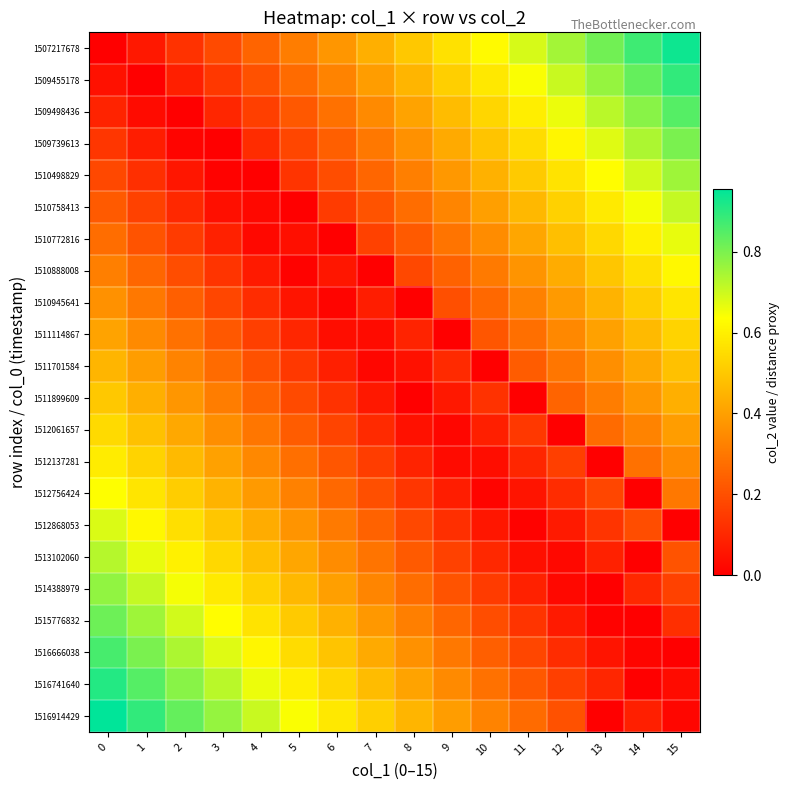

Reading left to right, list all the values displayed in this chart.

1507217678: 0=0.0	1=0.1	2=0.1	3=0.2	4=0.2	5=0.3	6=0.4	7=0.4	8=0.5	9=0.6	10=0.6	11=0.7	12=0.8	13=0.8	14=0.9	15=0.9
1509455178: 0=0.0	1=0.0	2=0.1	3=0.1	4=0.2	5=0.3	6=0.3	7=0.4	8=0.5	9=0.5	10=0.6	11=0.6	12=0.7	13=0.8	14=0.8	15=0.9
1509498436: 0=0.1	1=0.0	2=0.0	3=0.1	4=0.2	5=0.2	6=0.3	7=0.3	8=0.4	9=0.5	10=0.5	11=0.6	12=0.7	13=0.7	14=0.8	15=0.8
1509739613: 0=0.1	1=0.1	2=0.0	3=0.0	4=0.1	5=0.2	6=0.2	7=0.3	8=0.4	9=0.4	10=0.5	11=0.6	12=0.6	13=0.7	14=0.7	15=0.8
1510498829: 0=0.2	1=0.1	2=0.1	3=0.0	4=0.0	5=0.1	6=0.2	7=0.3	8=0.3	9=0.4	10=0.4	11=0.5	12=0.6	13=0.6	14=0.7	15=0.8
1510758413: 0=0.2	1=0.2	2=0.1	3=0.0	4=0.0	5=0.0	6=0.1	7=0.2	8=0.3	9=0.3	10=0.4	11=0.5	12=0.5	13=0.6	14=0.6	15=0.7
1510772816: 0=0.3	1=0.2	2=0.1	3=0.1	4=0.0	5=0.0	6=0.0	7=0.2	8=0.2	9=0.3	10=0.4	11=0.4	12=0.5	13=0.5	14=0.6	15=0.7
1510888008: 0=0.3	1=0.3	2=0.2	3=0.1	4=0.1	5=0.0	6=0.1	7=0.0	8=0.2	9=0.2	10=0.3	11=0.4	12=0.4	13=0.5	14=0.6	15=0.6
1510945641: 0=0.4	1=0.3	2=0.2	3=0.2	4=0.1	5=0.1	6=0.0	7=0.1	8=0.0	9=0.2	10=0.3	11=0.3	12=0.4	13=0.4	14=0.5	15=0.6
1511114867: 0=0.4	1=0.3	2=0.3	3=0.2	4=0.2	5=0.1	6=0.0	7=0.0	8=0.1	9=0.0	10=0.2	11=0.3	12=0.3	13=0.4	14=0.5	15=0.5
1511701584: 0=0.5	1=0.4	2=0.3	3=0.3	4=0.2	5=0.1	6=0.1	7=0.0	8=0.0	9=0.1	10=0.0	11=0.2	12=0.3	13=0.4	14=0.4	15=0.5
1511899609: 0=0.5	1=0.4	2=0.4	3=0.3	4=0.2	5=0.2	6=0.1	7=0.1	8=0.0	9=0.1	10=0.1	11=0.0	12=0.2	13=0.3	14=0.4	15=0.4
1512061657: 0=0.5	1=0.5	2=0.4	3=0.4	4=0.3	5=0.2	6=0.2	7=0.1	8=0.0	9=0.0	10=0.1	11=0.1	12=0.0	13=0.3	14=0.3	15=0.4
1512137281: 0=0.6	1=0.5	2=0.5	3=0.4	4=0.3	5=0.3	6=0.2	7=0.2	8=0.1	9=0.0	10=0.0	11=0.1	12=0.2	13=0.0	14=0.3	15=0.3
1512756424: 0=0.6	1=0.6	2=0.5	3=0.4	4=0.4	5=0.3	6=0.3	7=0.2	8=0.1	9=0.1	10=0.0	11=0.1	12=0.1	13=0.2	14=0.0	15=0.3
1512868053: 0=0.7	1=0.6	2=0.6	3=0.5	4=0.4	5=0.4	6=0.3	7=0.2	8=0.2	9=0.1	10=0.1	11=0.0	12=0.1	13=0.1	14=0.2	15=0.0
1513102060: 0=0.7	1=0.7	2=0.6	3=0.5	4=0.5	5=0.4	6=0.4	7=0.3	8=0.2	9=0.2	10=0.1	11=0.0	12=0.0	13=0.1	14=0.0	15=0.2
1514388979: 0=0.8	1=0.7	2=0.6	3=0.6	4=0.5	5=0.5	6=0.4	7=0.3	8=0.3	9=0.2	10=0.1	11=0.1	12=0.0	13=0.0	14=0.1	15=0.2
1515776832: 0=0.8	1=0.8	2=0.7	3=0.6	4=0.6	5=0.5	6=0.4	7=0.4	8=0.3	9=0.3	10=0.2	11=0.1	12=0.1	13=0.0	14=0.0	15=0.1
1516666038: 0=0.9	1=0.8	2=0.7	3=0.7	4=0.6	5=0.6	6=0.5	7=0.4	8=0.4	9=0.3	10=0.2	11=0.2	12=0.1	13=0.1	14=0.0	15=0.0
1516741640: 0=0.9	1=0.8	2=0.8	3=0.7	4=0.7	5=0.6	6=0.5	7=0.5	8=0.4	9=0.3	10=0.3	11=0.2	12=0.2	13=0.1	14=0.0	15=0.0
1516914429: 0=1.0	1=0.9	2=0.8	3=0.8	4=0.7	5=0.6	6=0.6	7=0.5	8=0.5	9=0.4	10=0.3	11=0.3	12=0.2	13=0.0	14=0.1	15=0.0